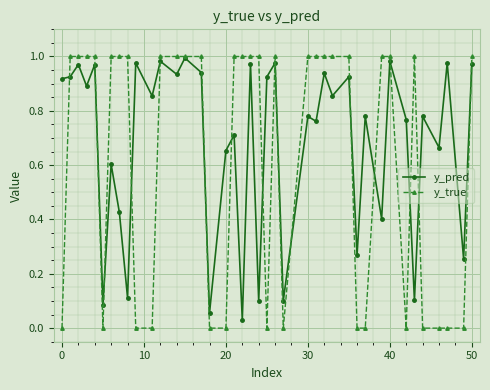

What are all the series names shown in the legend?

y_pred, y_true